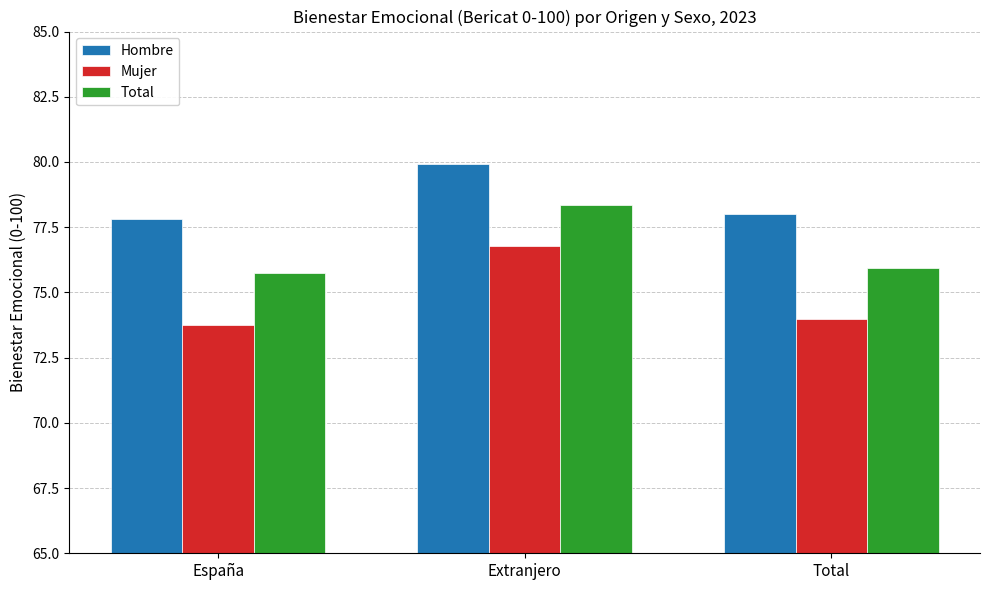

What is the value of the Total bar at the 3rd from the left?

75.9